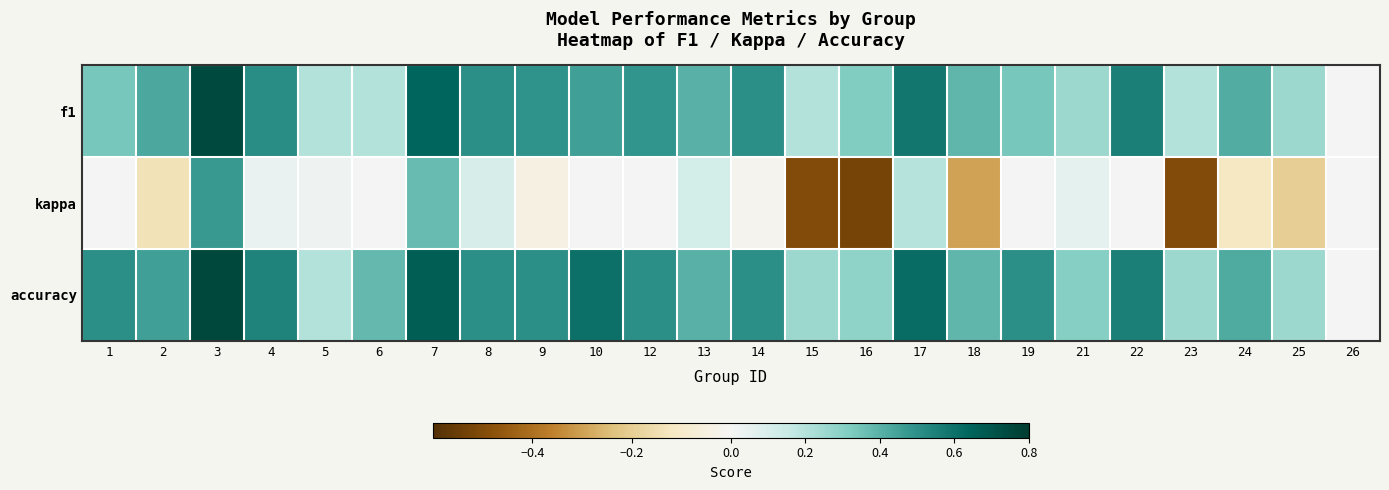

What is the total value across all series at 2?

0.7